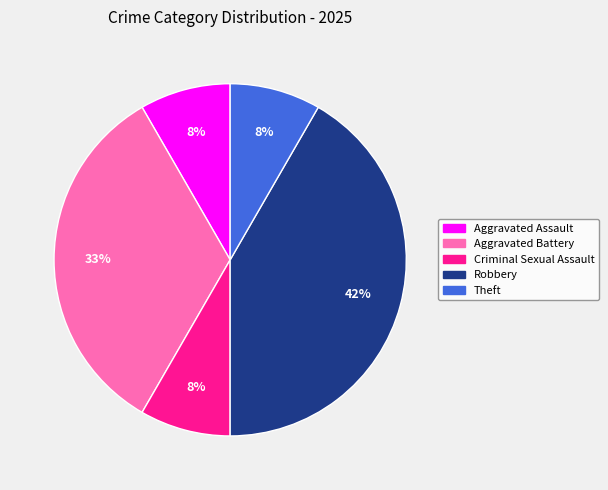

Does any single category account for the majority?

No